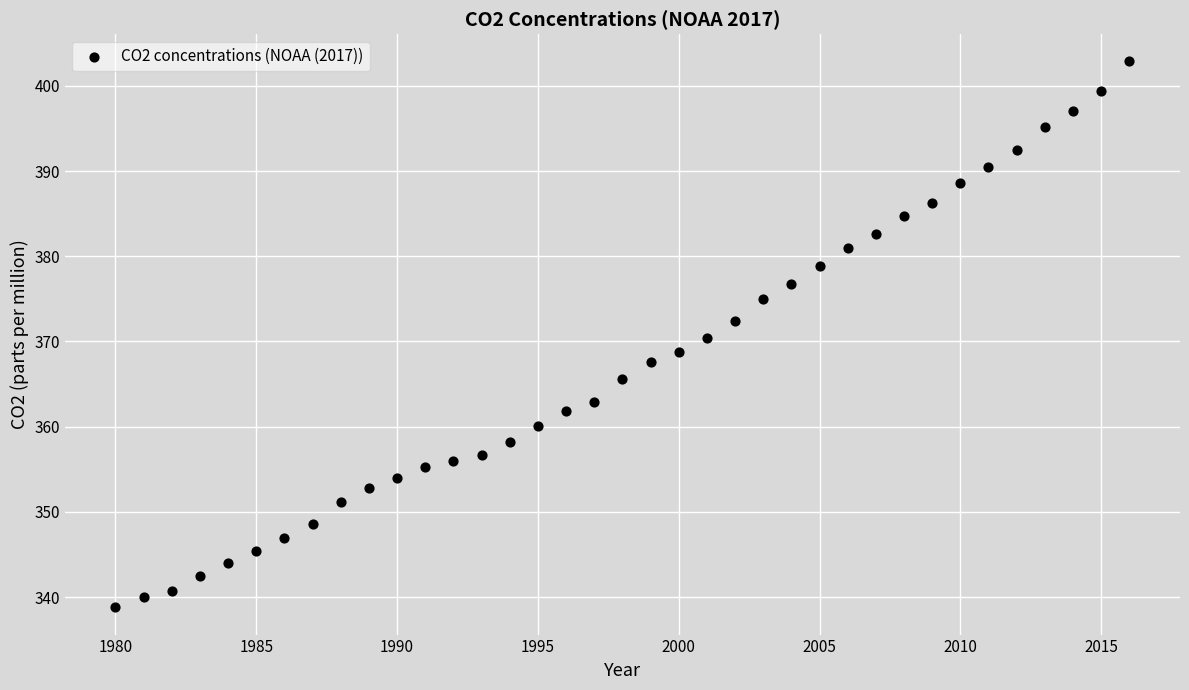

What is the range of X values (max minus min)?

36.0